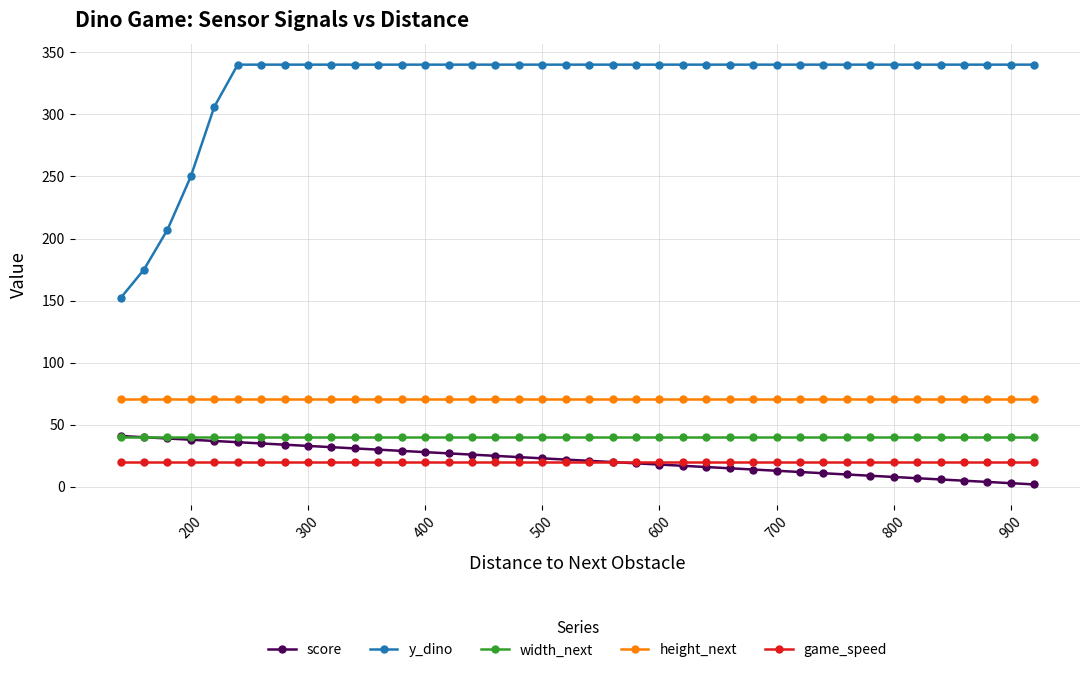

What is the minimum value for height_next?

71